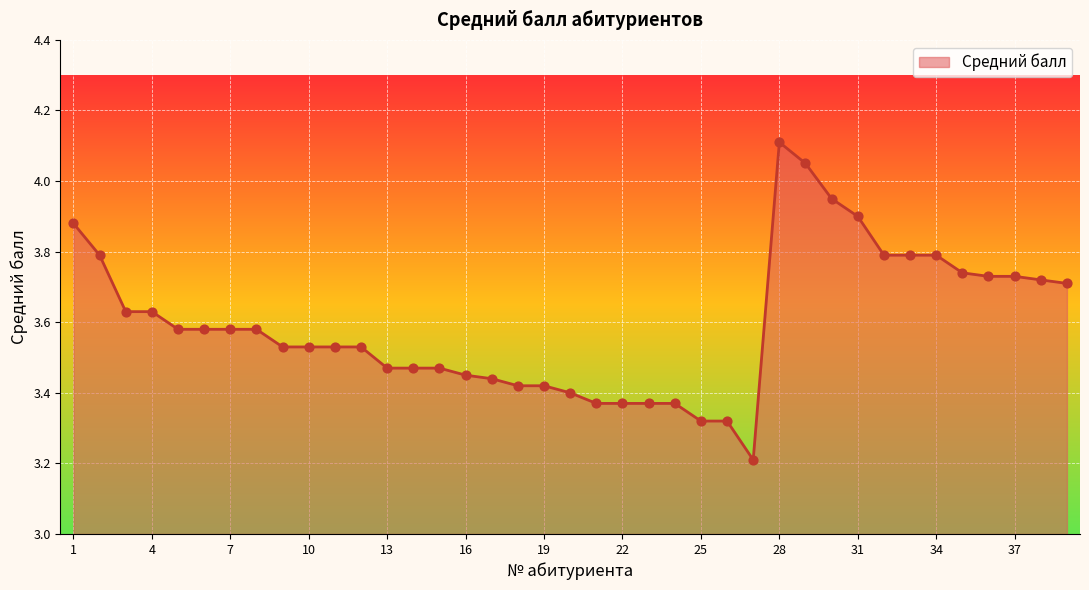

What is the smallest value displayed?

3.2